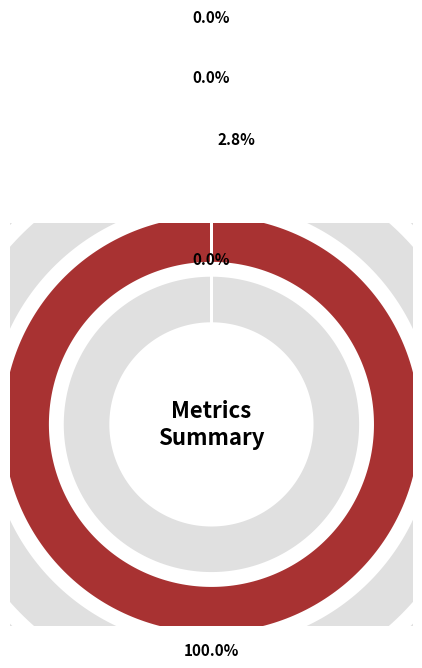

Combined, what portion of the pie is Inference Time and MAPE?

97.2%